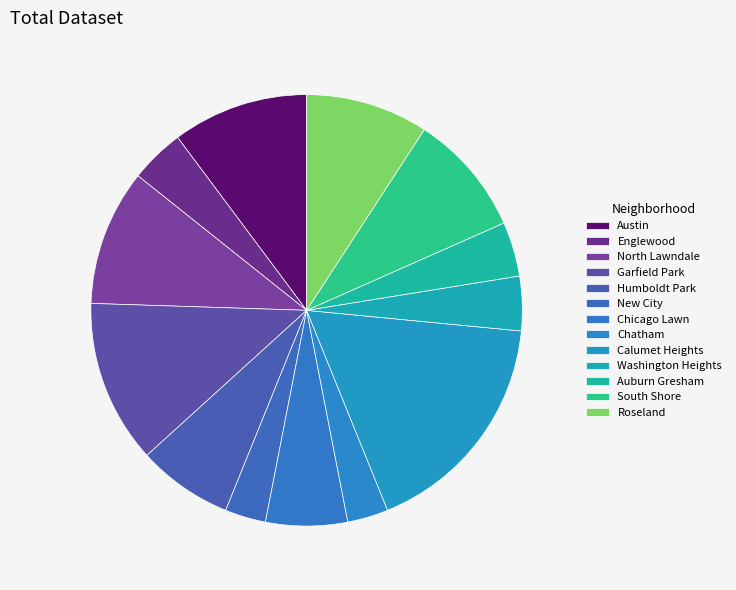

To the nearest percent, what is the average slice percentage?

8%